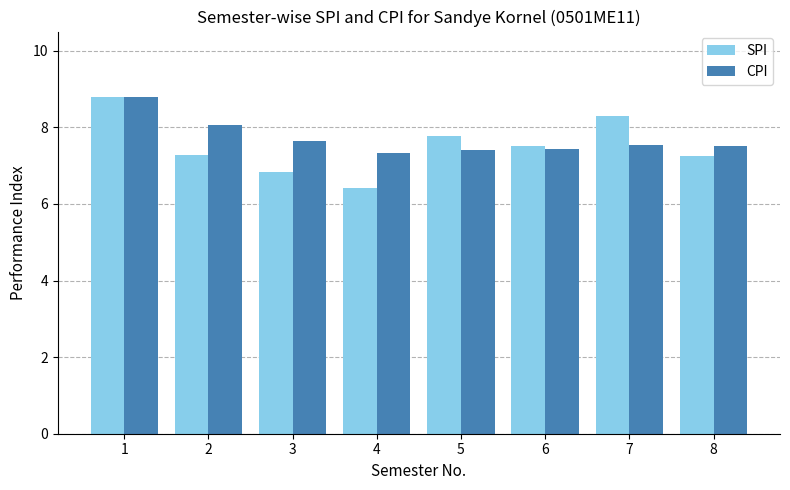

Which series has the largest range (max minus min)?

SPI